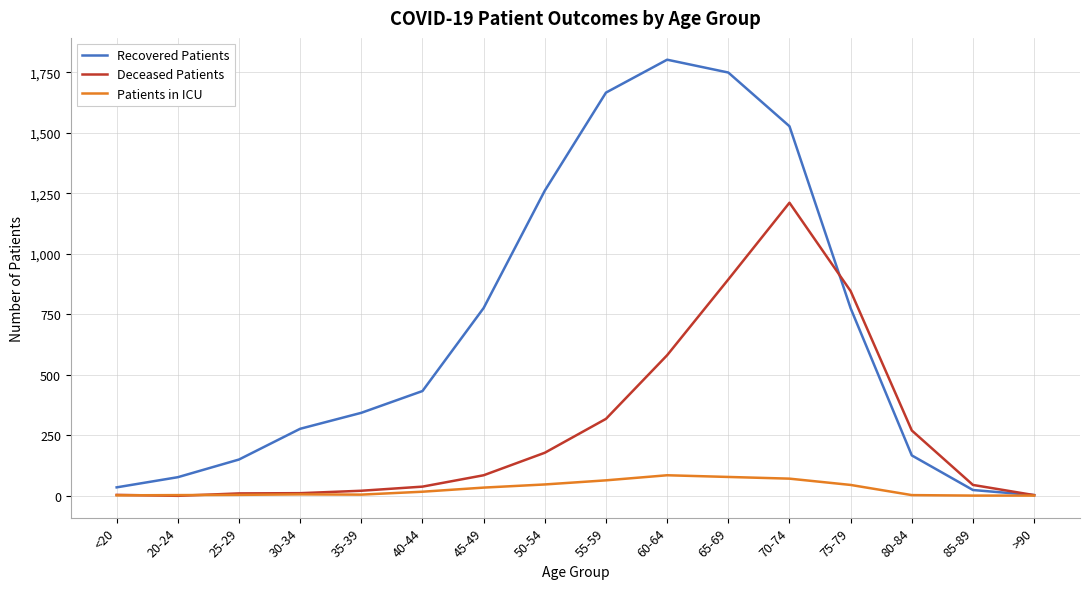

Where do Deceased Patients and Recovered Patients first cross each other?

70-74 and 75-79